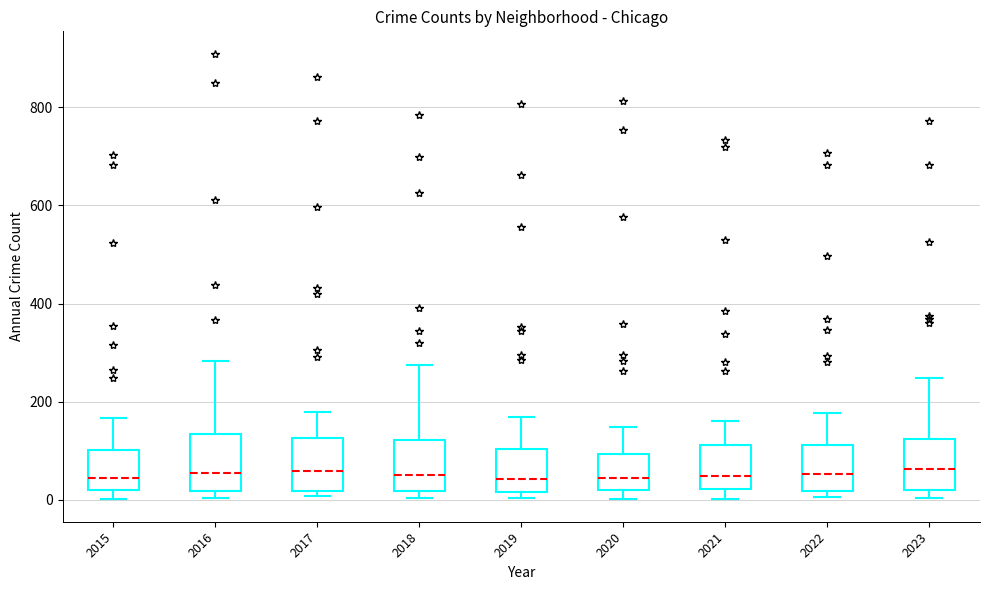

Reading left to right, transcribe this box plot: for each box, give where its median line is, the range the box spans, and where its two whiskers end, as read against the y-axis. The values are not printed on the chart, so give them approximately, as read against the axis.

2015: median 40, box 20 to 100, whiskers 0 to 160
2016: median 60, box 20 to 140, whiskers 0 to 280
2017: median 60, box 20 to 120, whiskers 0 to 180
2018: median 60, box 20 to 120, whiskers 0 to 280
2019: median 40, box 20 to 100, whiskers 0 to 160
2020: median 40, box 20 to 100, whiskers 0 to 140
2021: median 40, box 20 to 120, whiskers 0 to 160
2022: median 60, box 20 to 120, whiskers 0 to 180
2023: median 60, box 20 to 120, whiskers 0 to 240